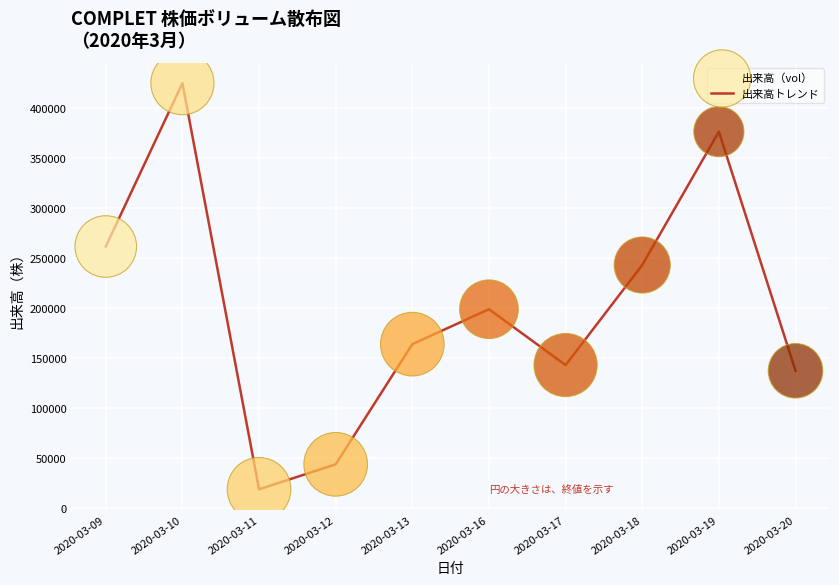

Read the value at 2020-03-13, to the nearest 10.

164100